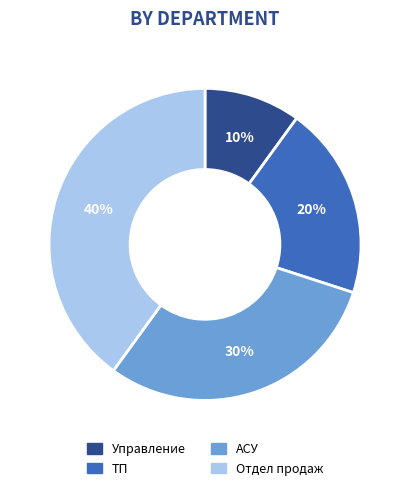

Rank the categories by value from lowest to highest.

Управление, ТП, АСУ, Отдел продаж